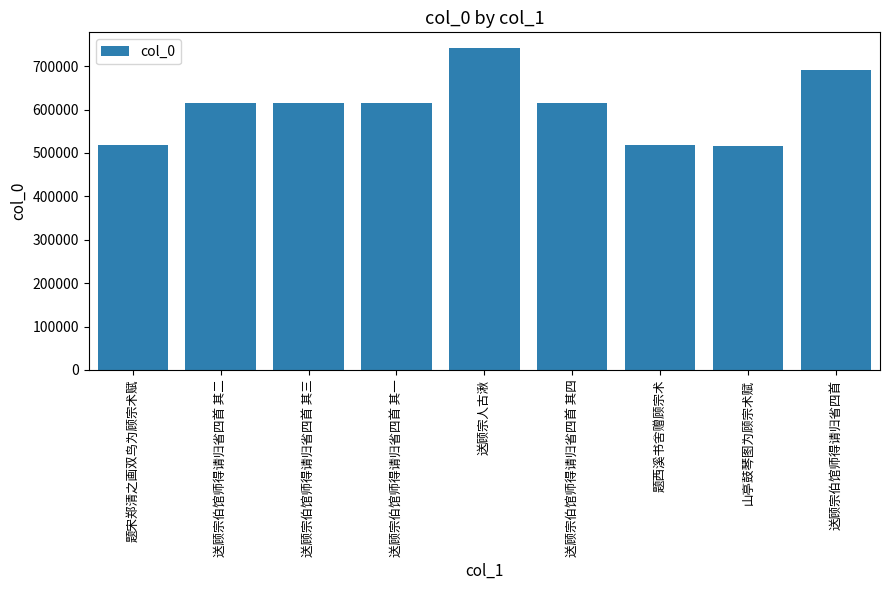

What is the change in value from 题宋郑清之画双鸟为顾宗术赋 to 送顾宗人古湫?

+223661